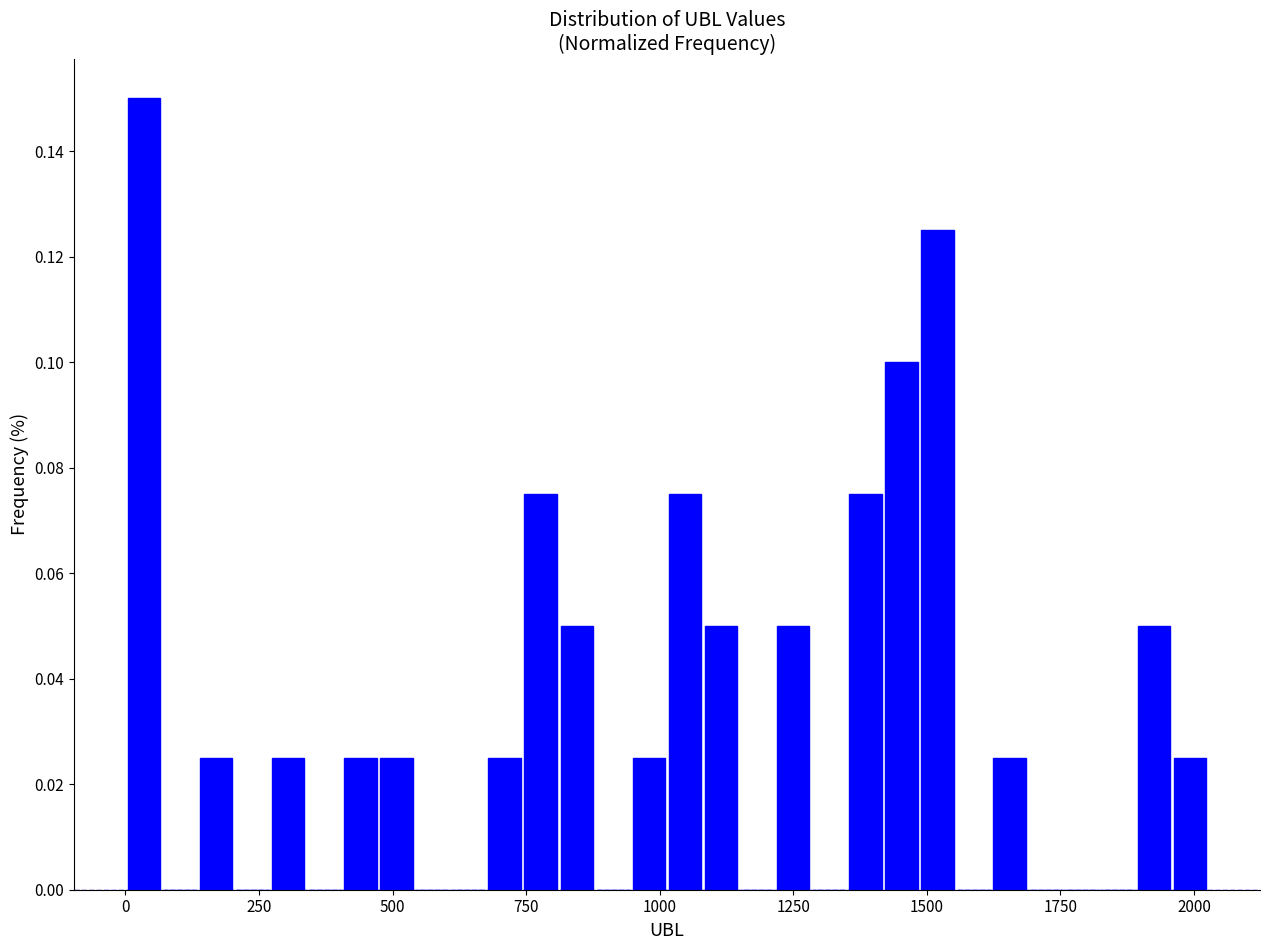

Read against the x-axis, roughly where is the centre of the tallest bar?

50